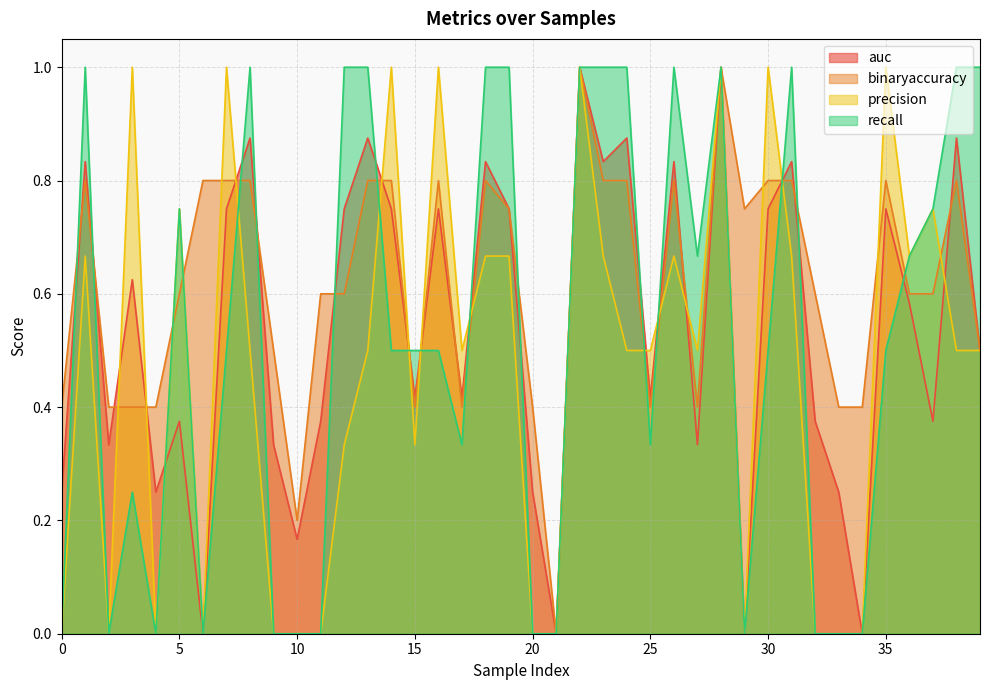

After their last crossing, which series has the higher values: binaryaccuracy or recall?

recall